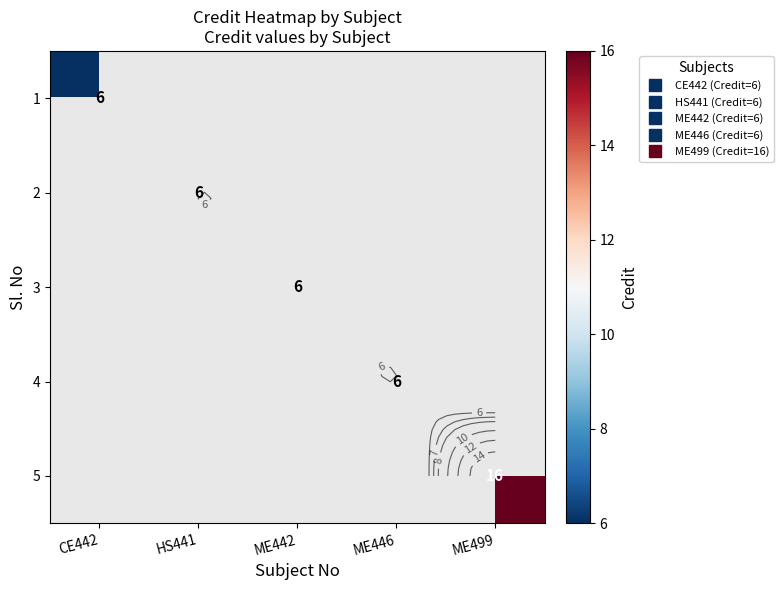

Between ME446 and CE442, which is larger?

CE442